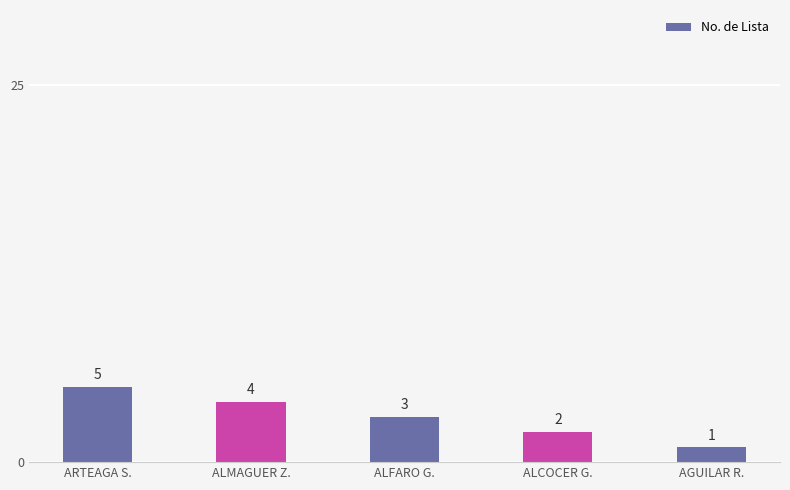

What is the greatest value displayed?

5